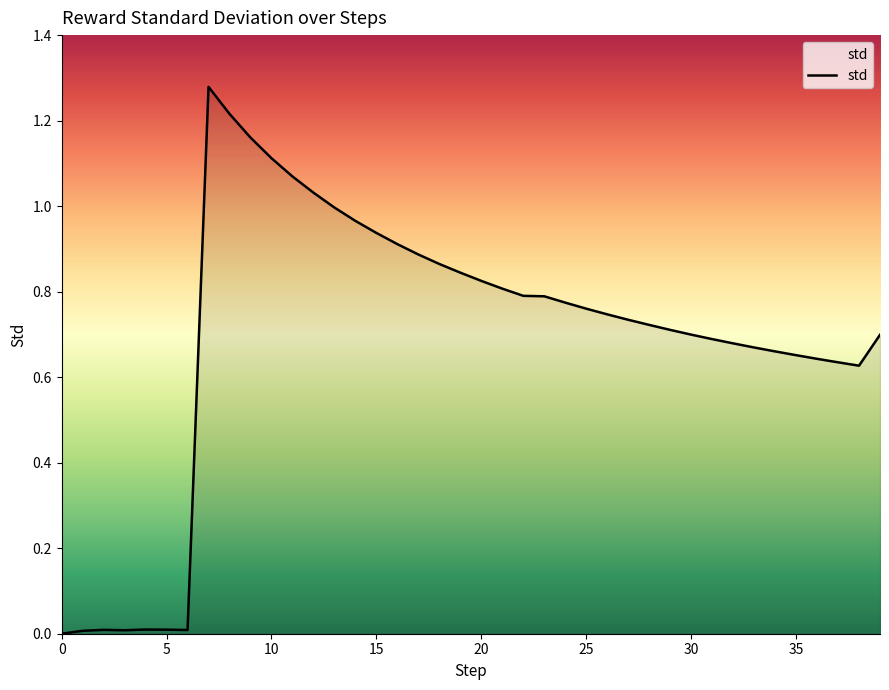

How many interior local peaks (higher than both neighbors) does the data have?

3